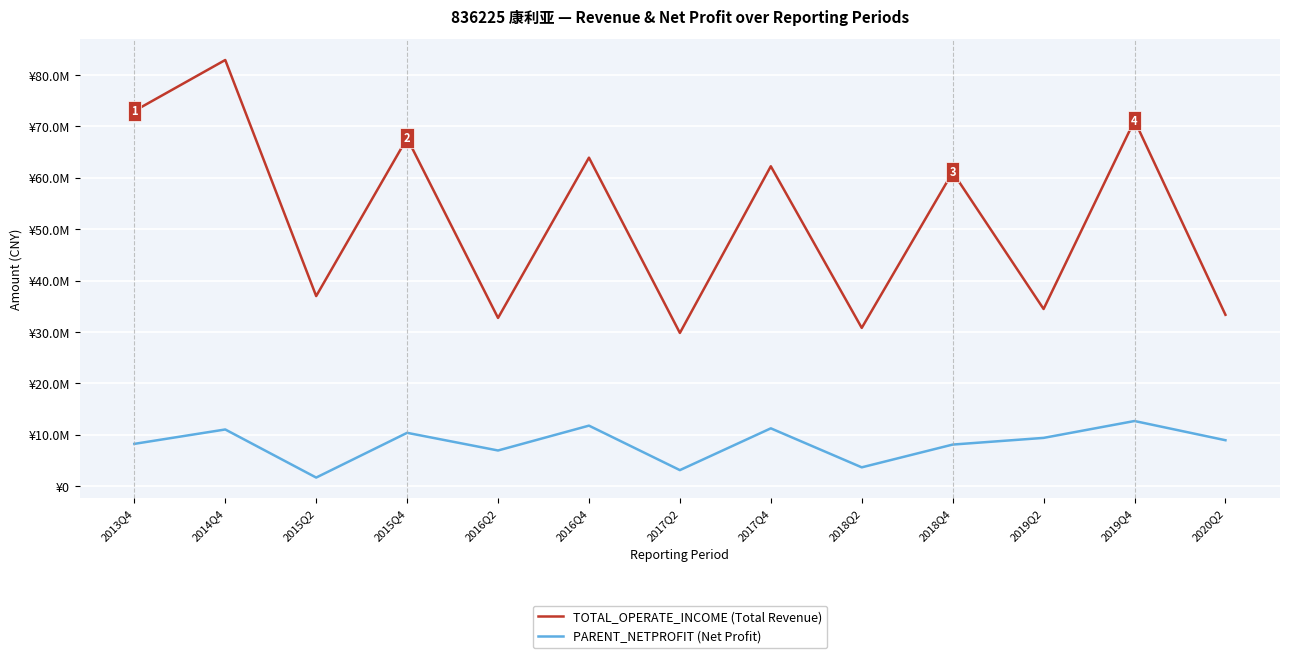

Which category has the highest value in the TOTAL_OPERATE_INCOME (Total Revenue) series?

2014Q4